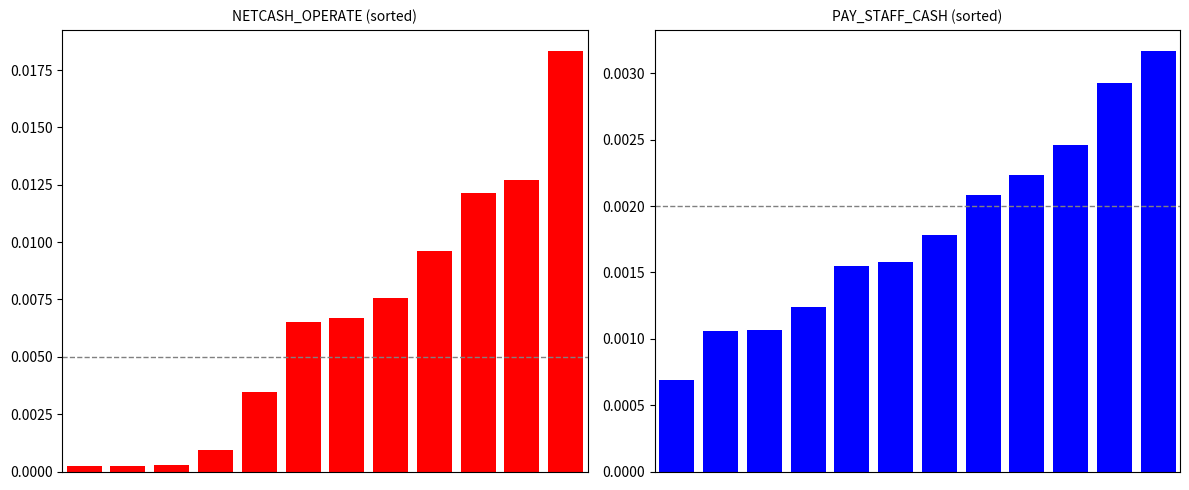

Count the number of categories in the chart.

12